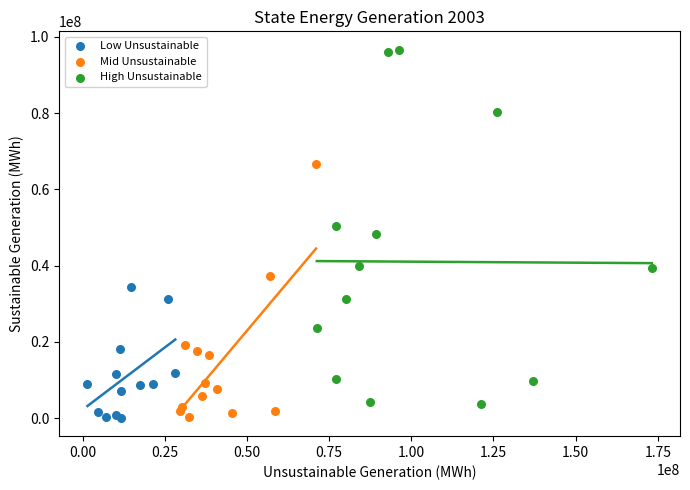

Which series has the widest spread of Y values?

High Unsustainable